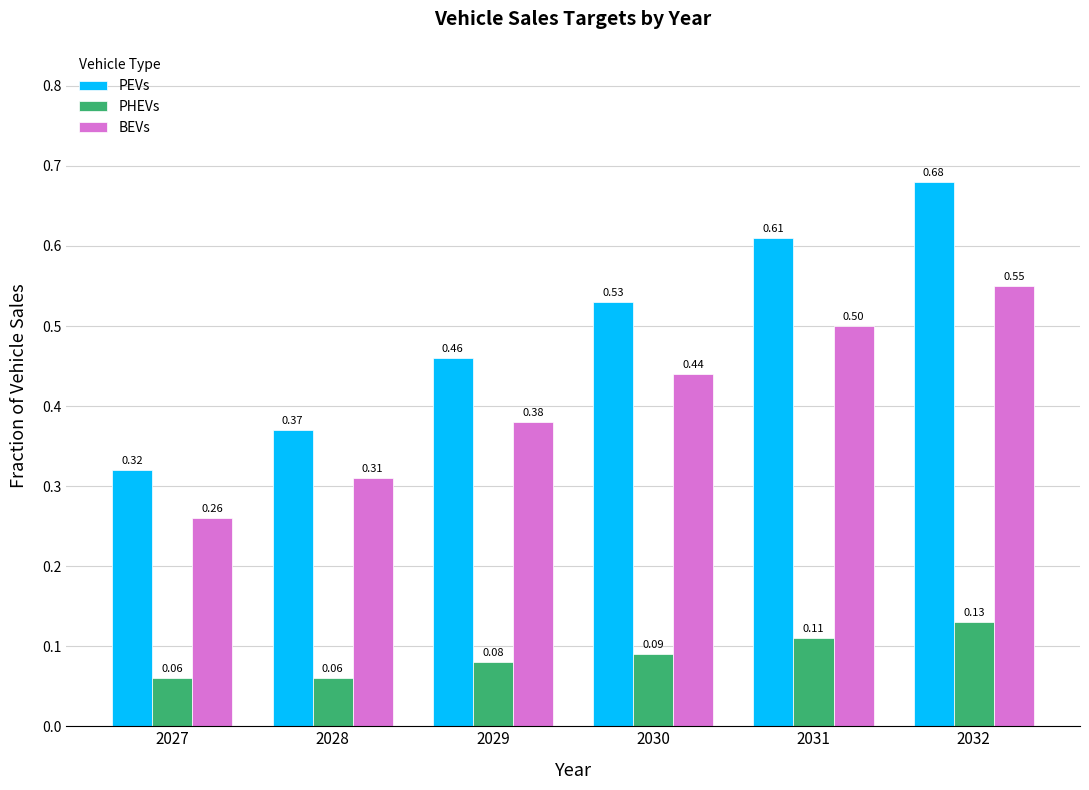

Rank the series by their average value, from lowest to highest.

PHEVs, BEVs, PEVs